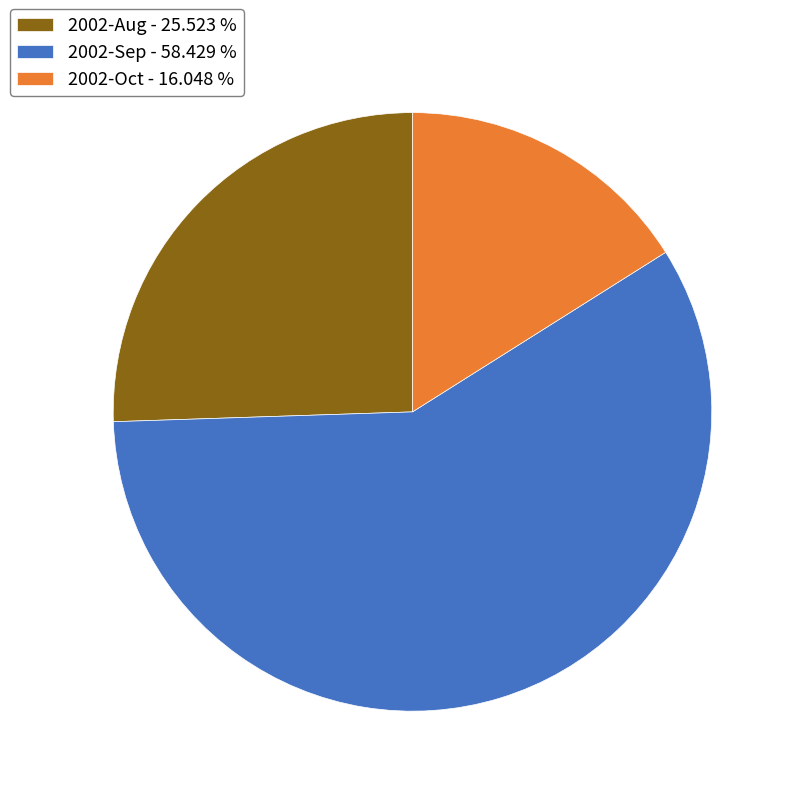

Is there a majority slice in this chart?

Yes